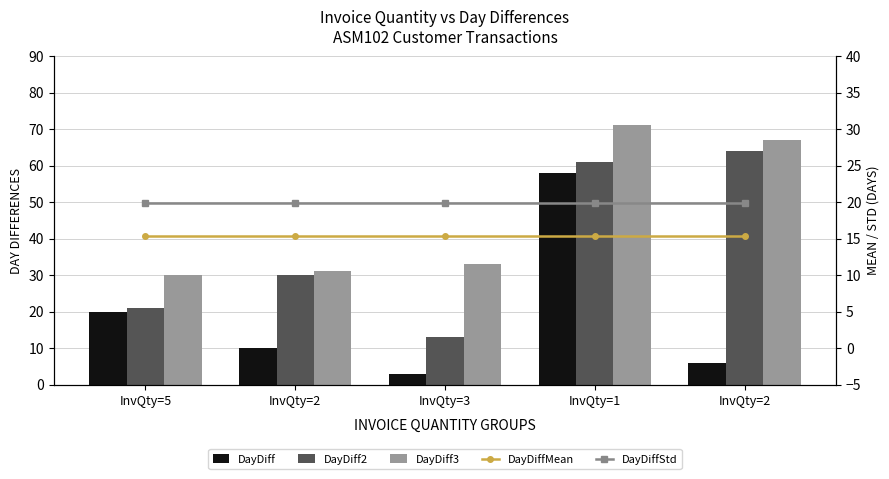

Are the bars grouped side by side (vs. stacked)?

Yes